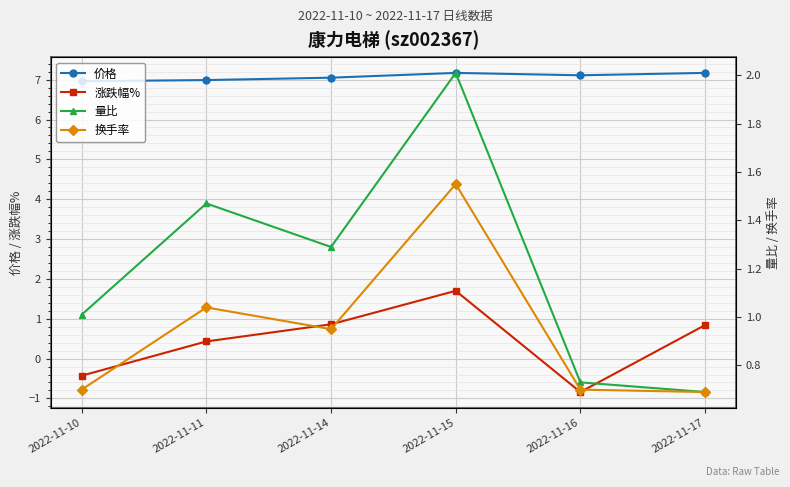

At which category is the sum across all series the highest?

2022-11-15